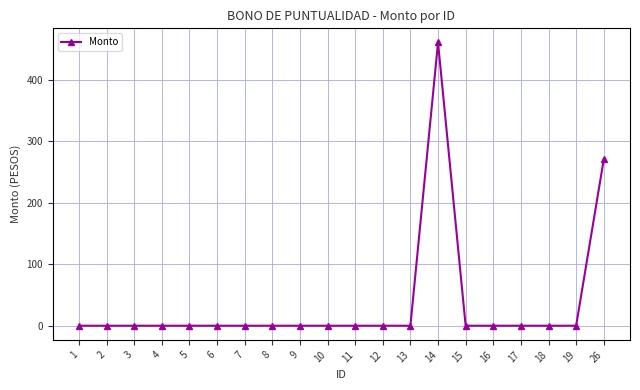

True or false: there are more than 0 points higher than both neighbors.

True